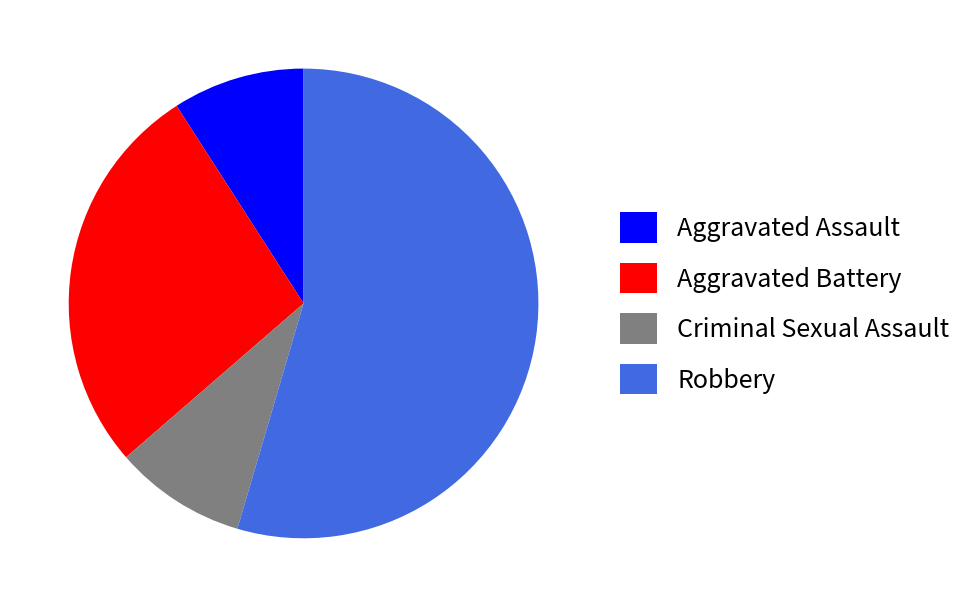

Is it true that Aggravated Assault is 9% of the pie?

True